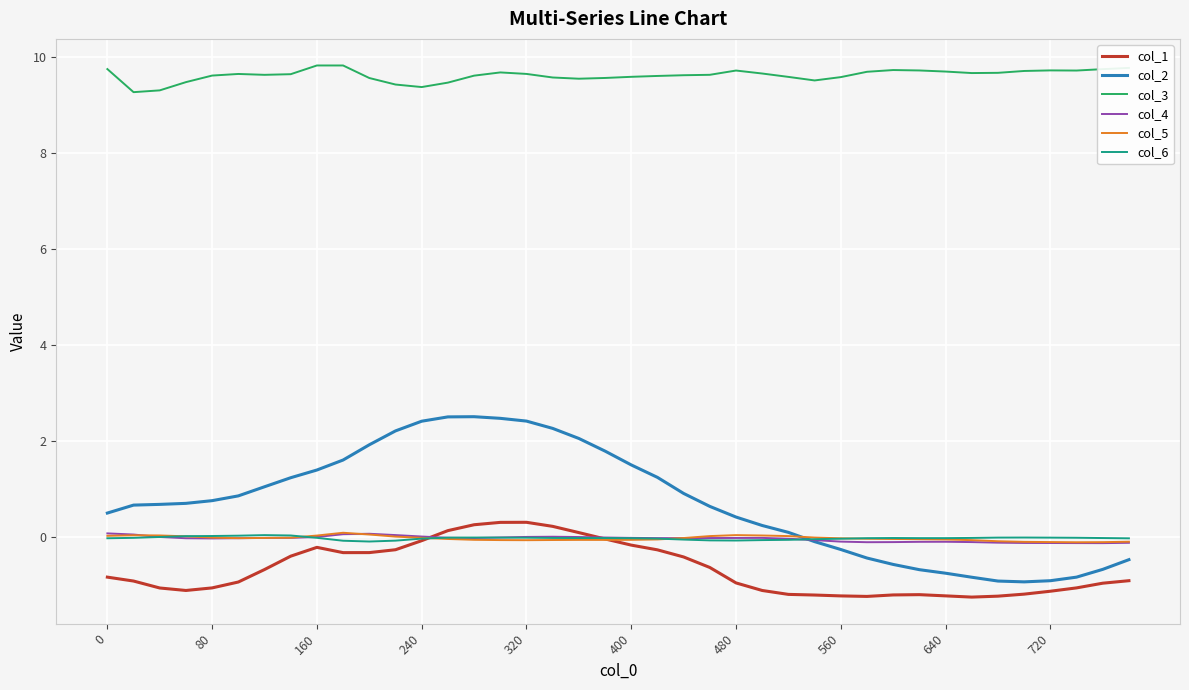

True or false: col_4 and col_1 intersect in this chart.

True